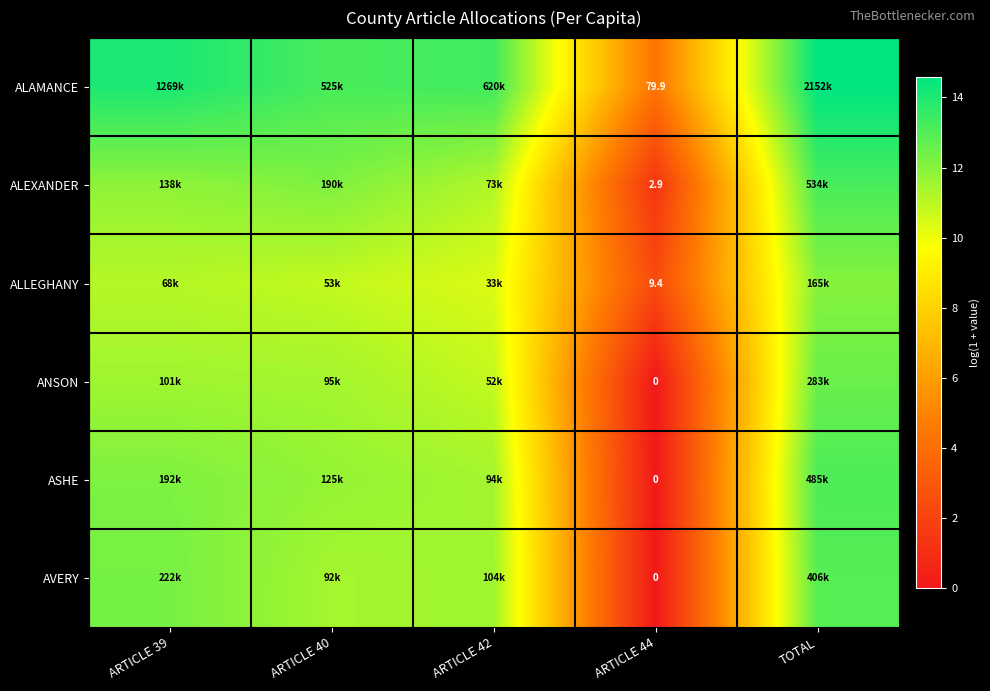

What value does the ALLEGHANY series have at ARTICLE 42?

10.4